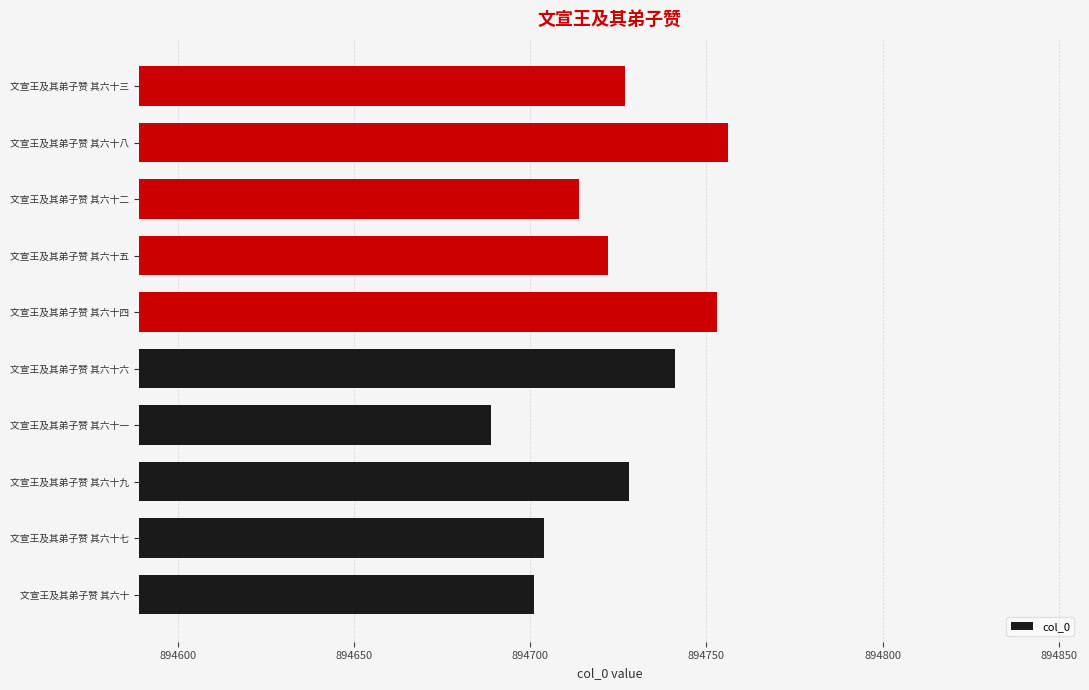

What is the maximum value shown in the chart?

894756